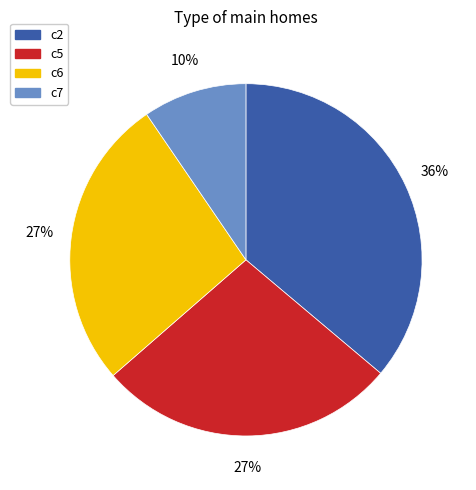

What percentage is the c6 slice, to the nearest percent?

27%